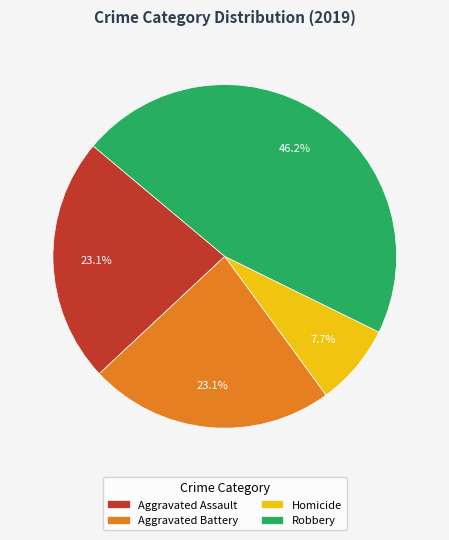

Is the sum of Aggravated Battery and Aggravated Assault greater than half?

No